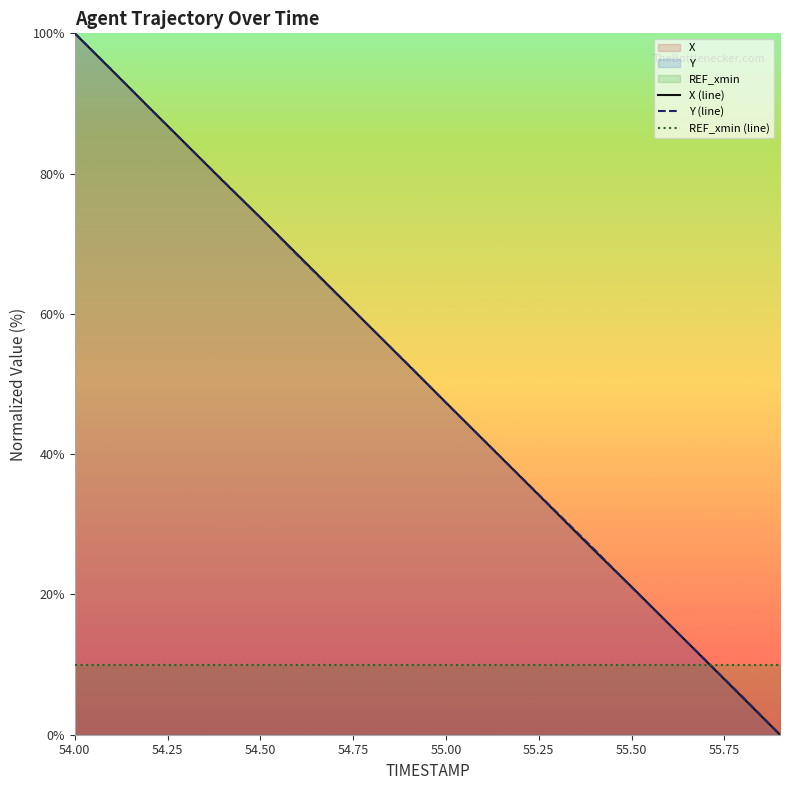

Which series changed the most between 55.00 and 55.50?

Y (line)